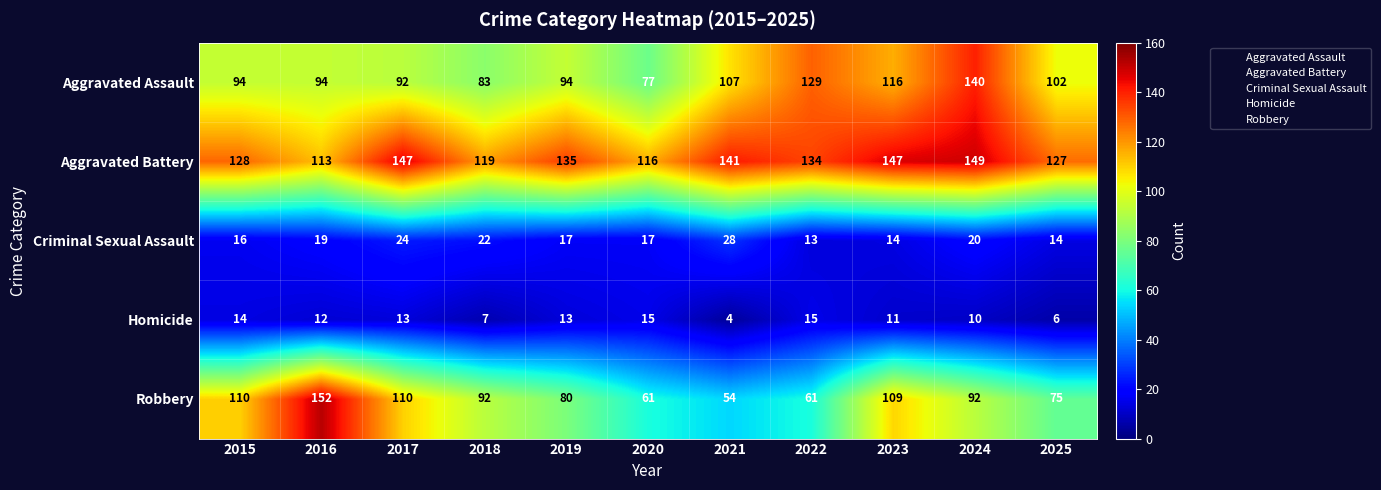

What is the sum of all Robbery values?

996